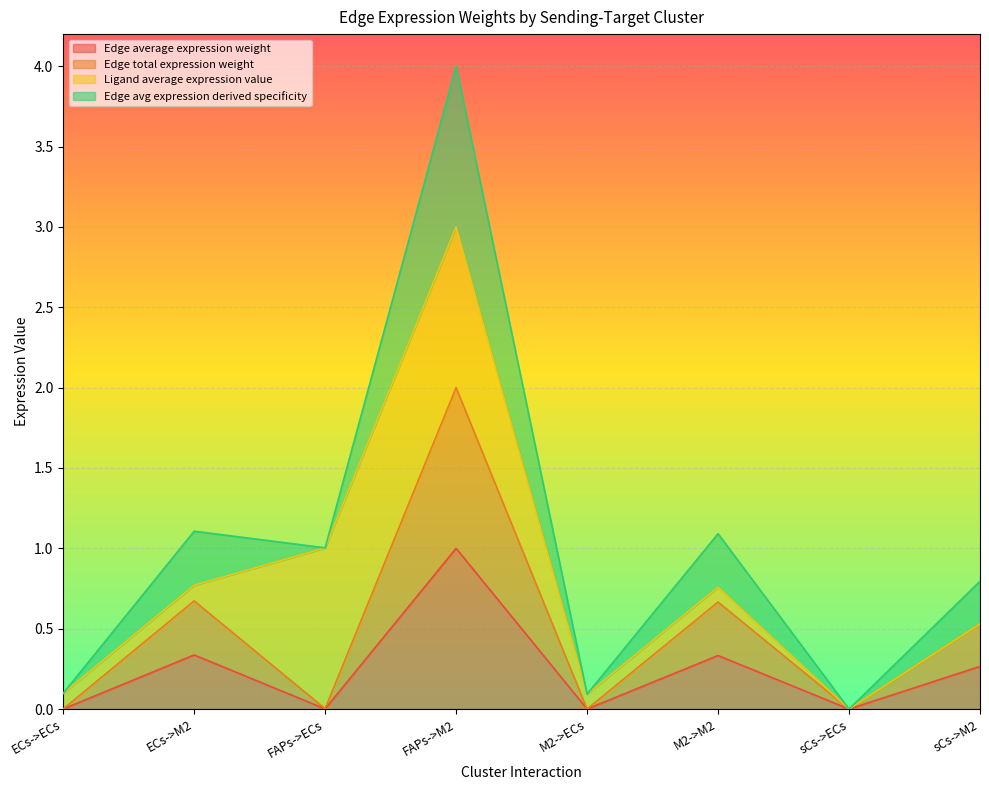

True or false: Edge total expression weight and Edge average expression weight cross at least once.

False